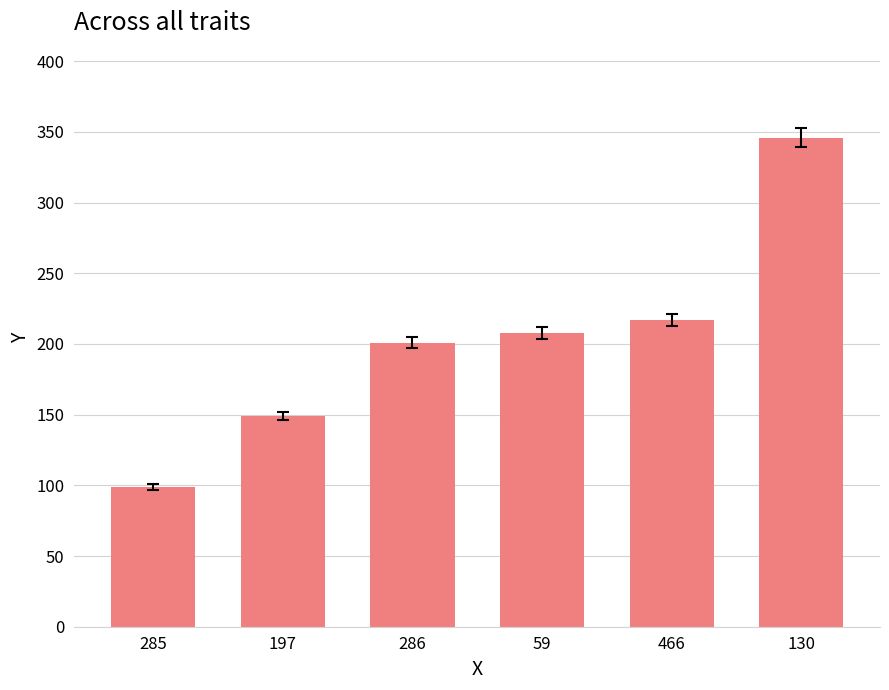

Does the chart contain any negative values?

No